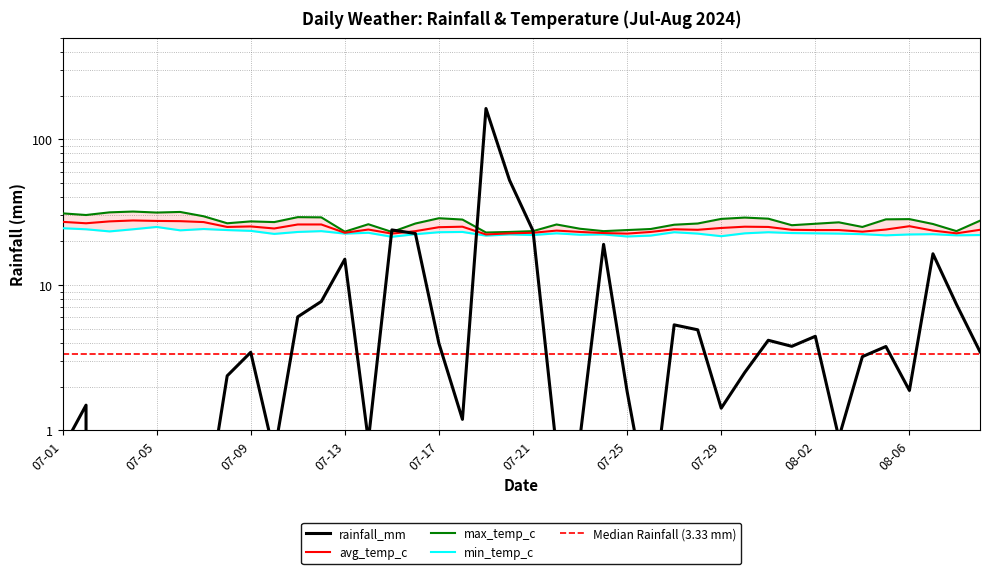

Rank the series by their maximum value, from highest to lowest.

rainfall_mm, max_temp_c, avg_temp_c, min_temp_c